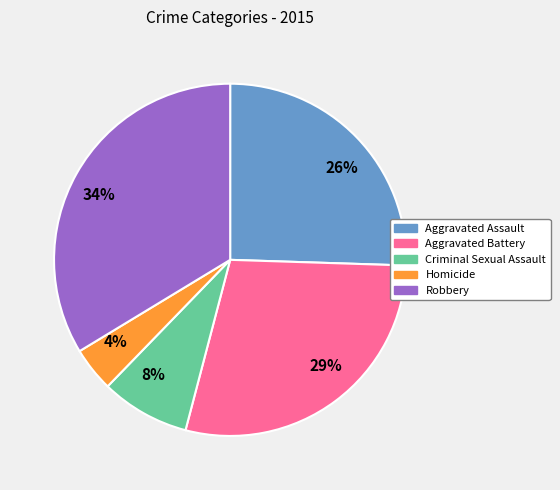

Count the number of slices in the pie.

5